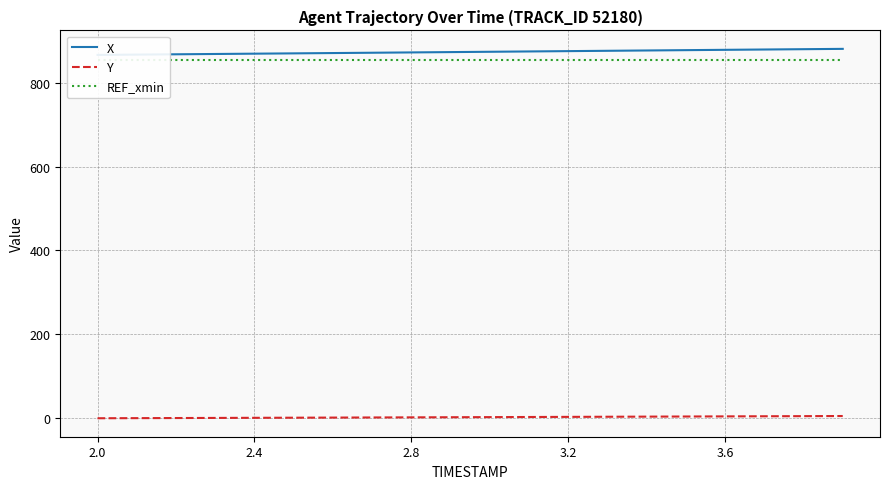

The Y series shows -0.7 at 2.0. True or false?

False